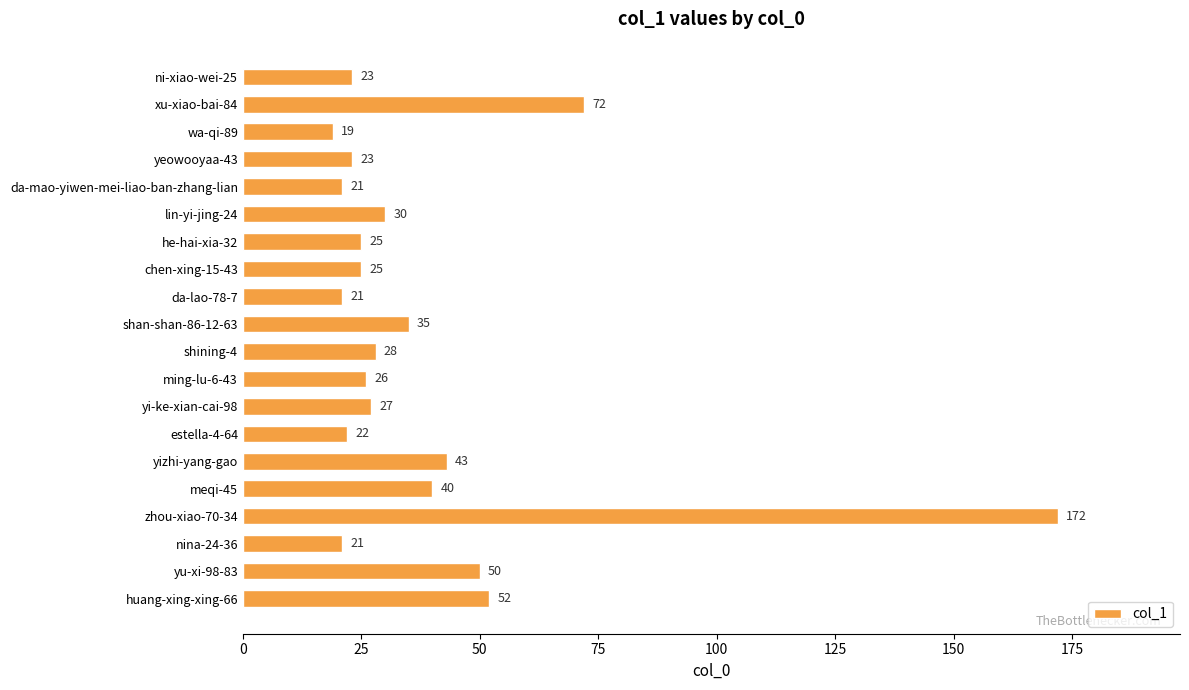

Where is the data nearest to the value 95?

xu-xiao-bai-84